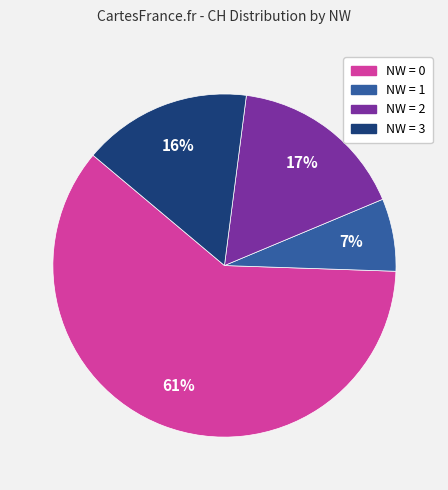

To the nearest percent, what is the average slice percentage?

25%